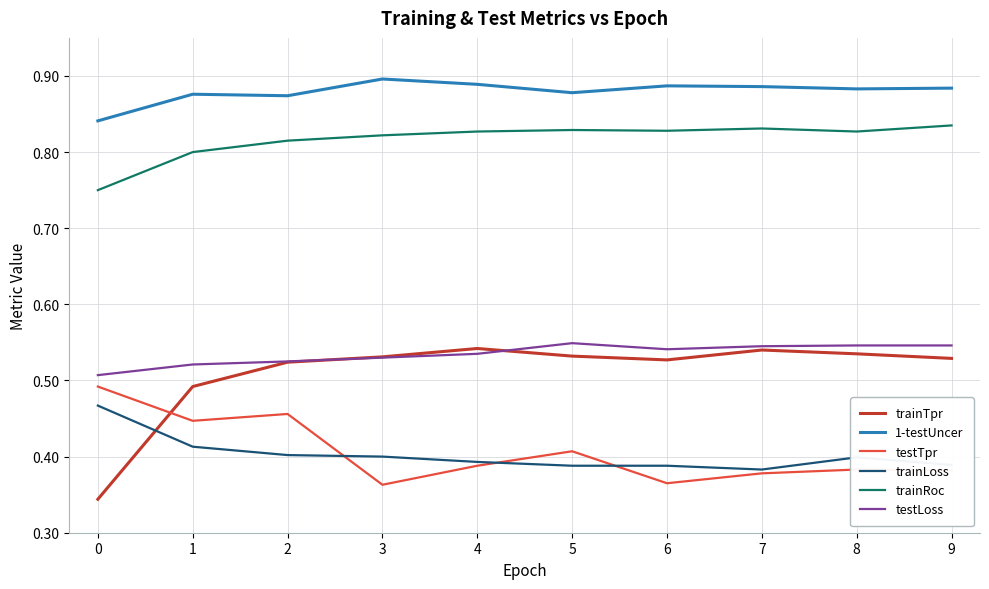

The value of testTpr at 9 is 0.4. True or false?

True